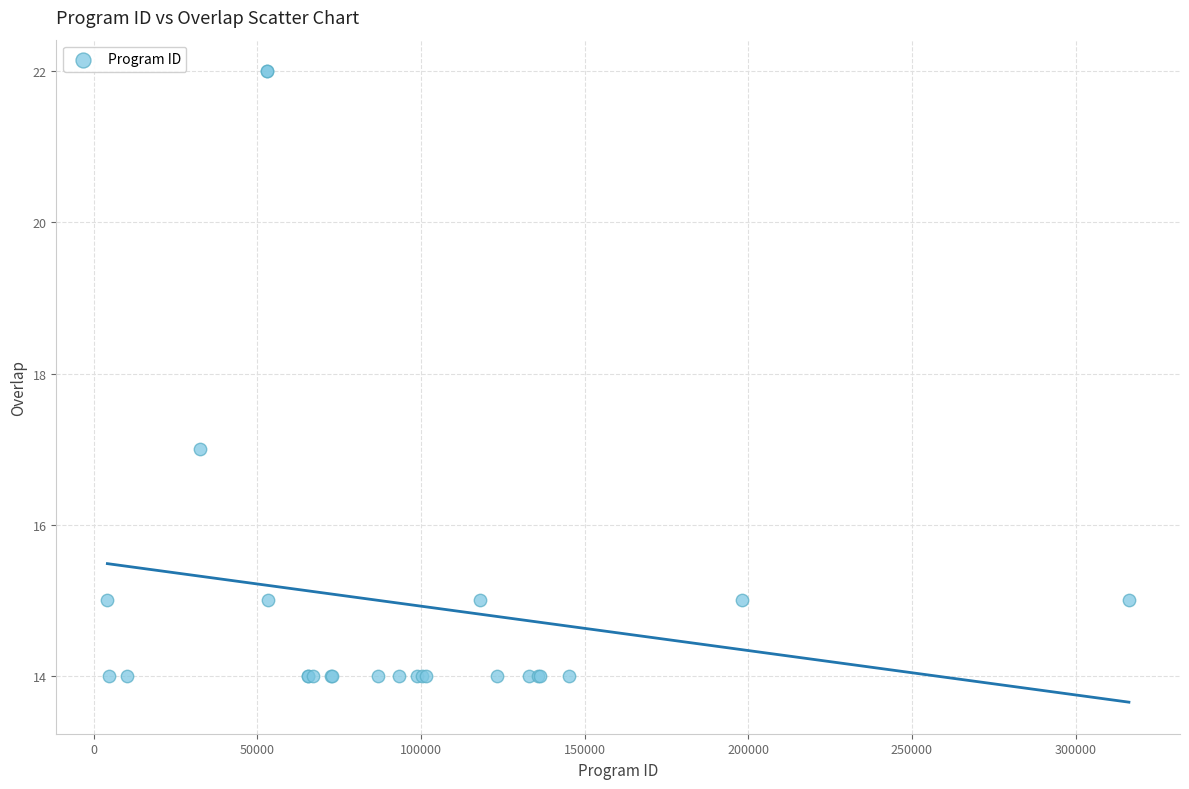

What Y value in the scatter plot is closest to 18?

17